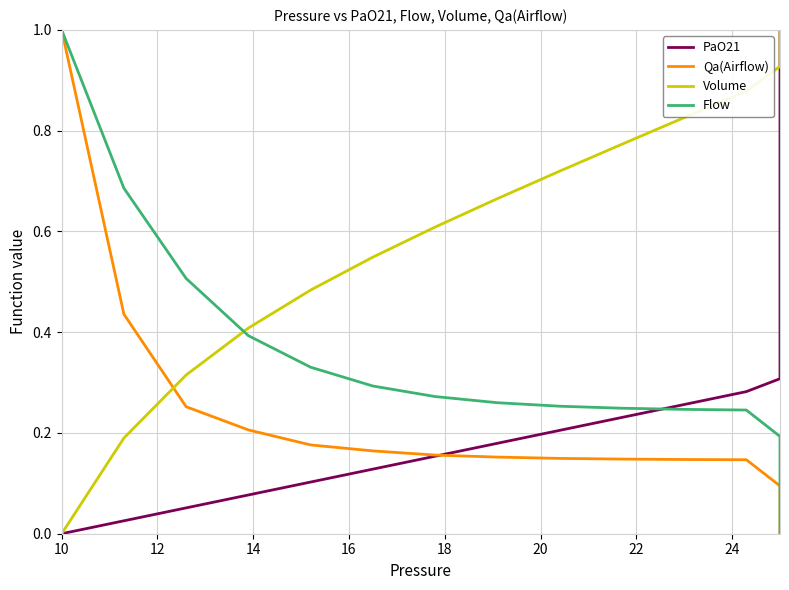

Is the value of Volume at 23 greater than the value of PaO21 at 24?

Yes